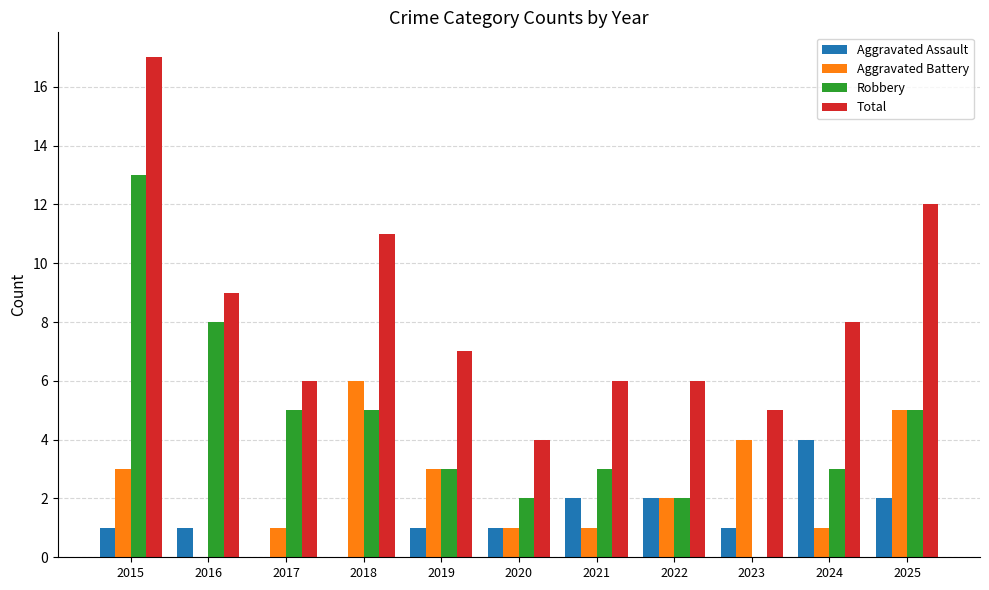

What are all the series names shown in the legend?

Aggravated Assault, Aggravated Battery, Robbery, Total